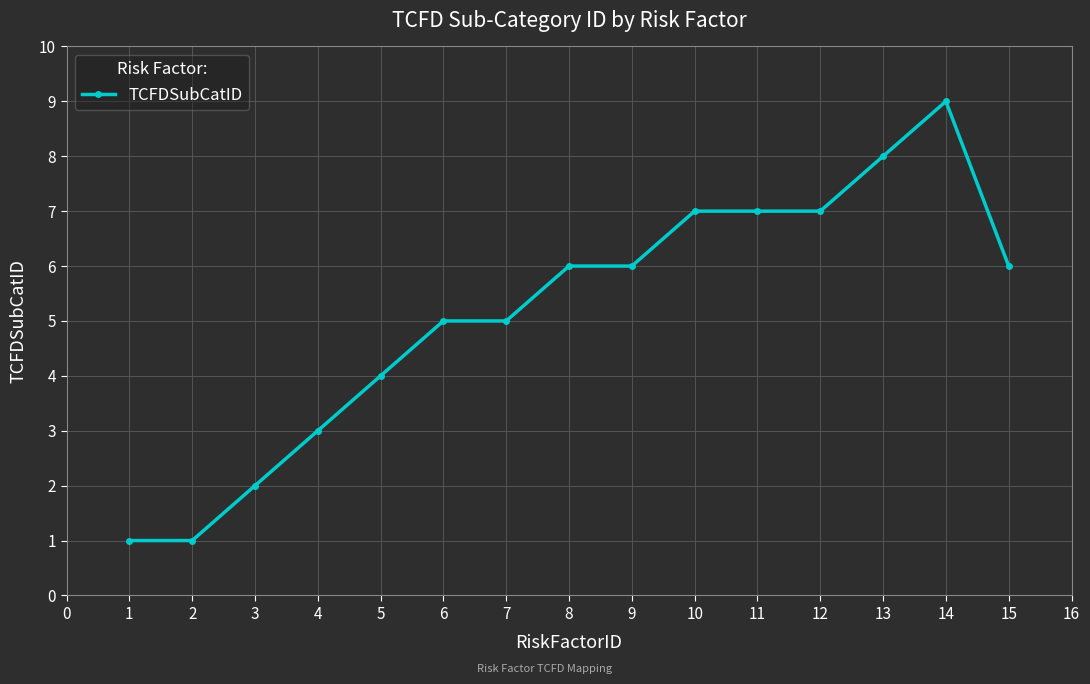

How many lines are shown in the chart?

1